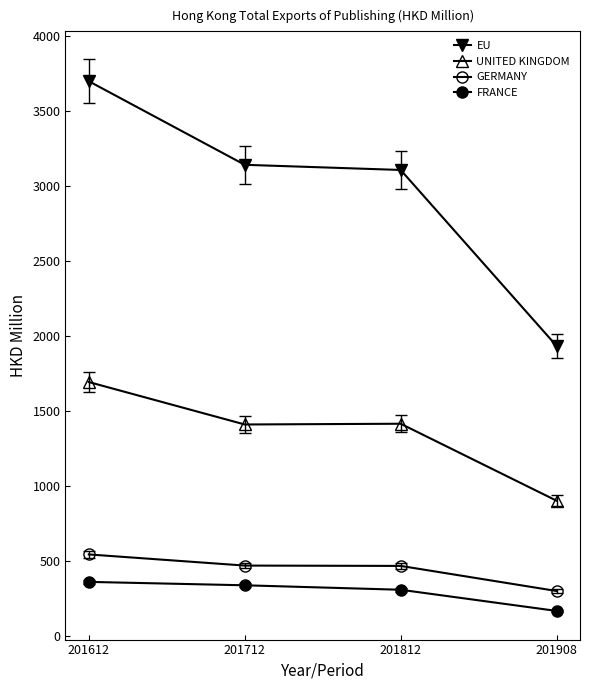

How many lines are shown in the chart?

4